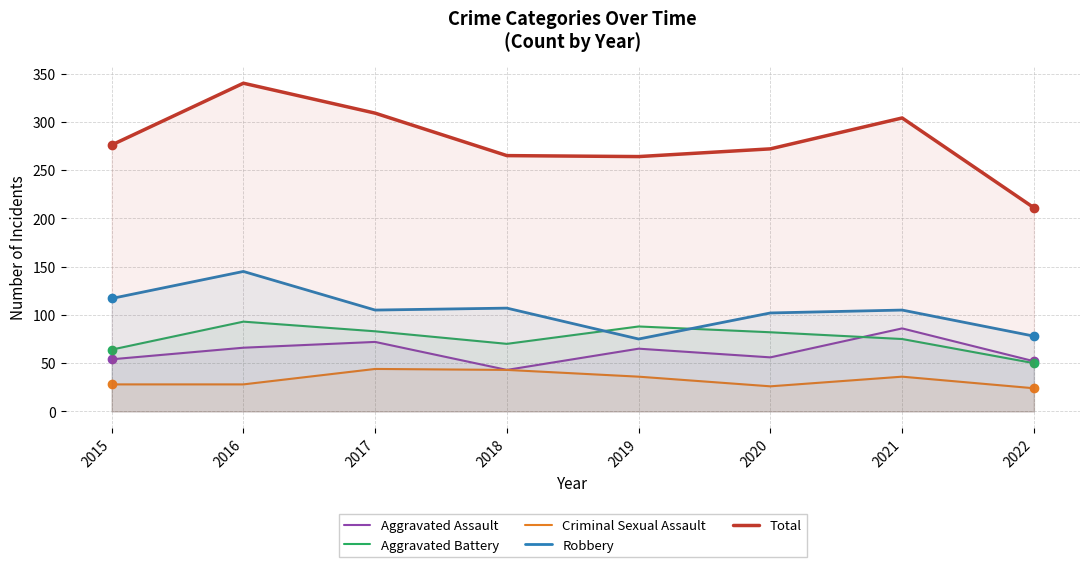

At which category is the sum across all series the highest?

2016